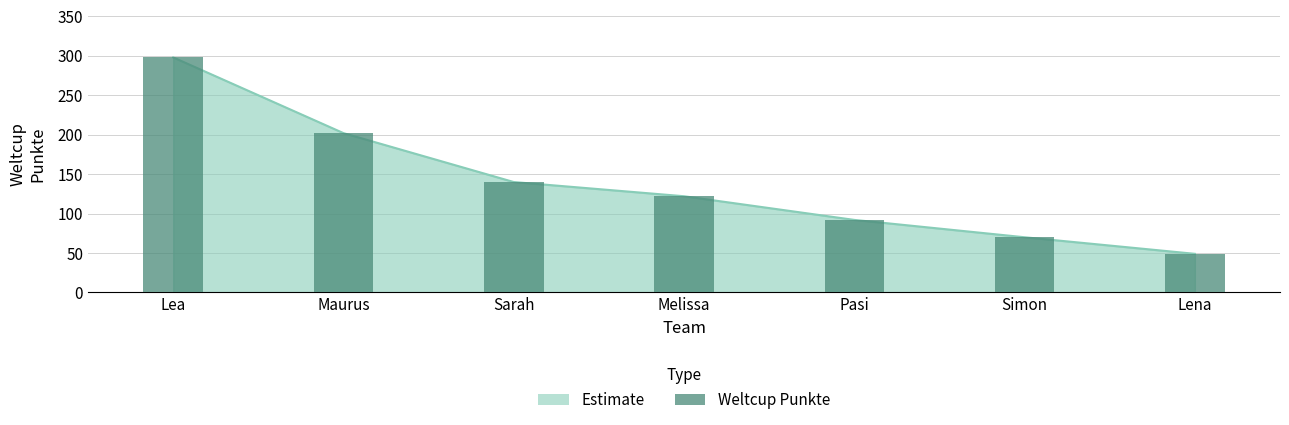

The value at Melissa is 122. True or false?

True